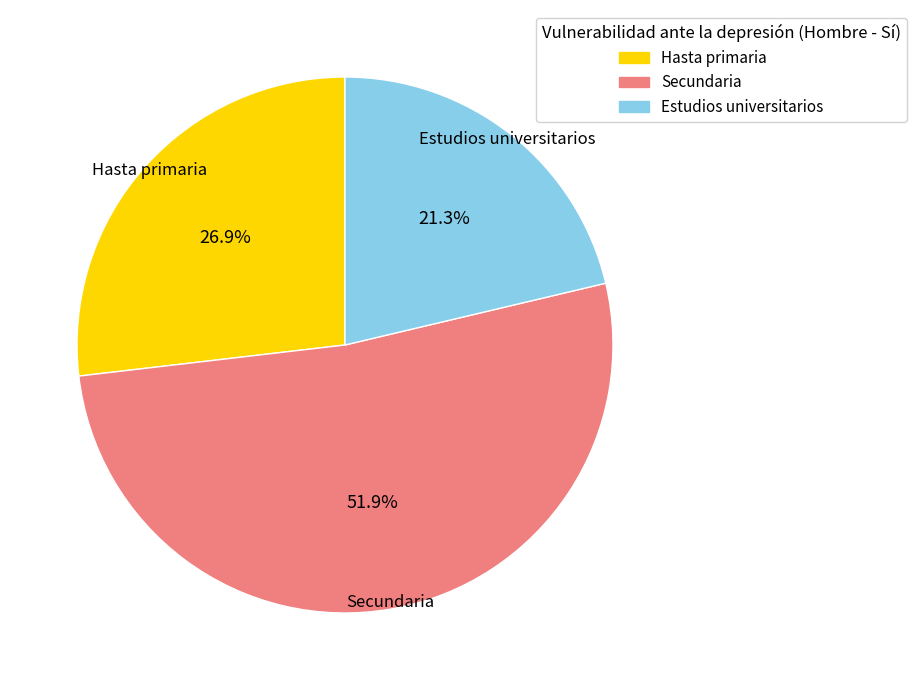

What percentage is the Hasta primaria slice, to the nearest percent?

27%